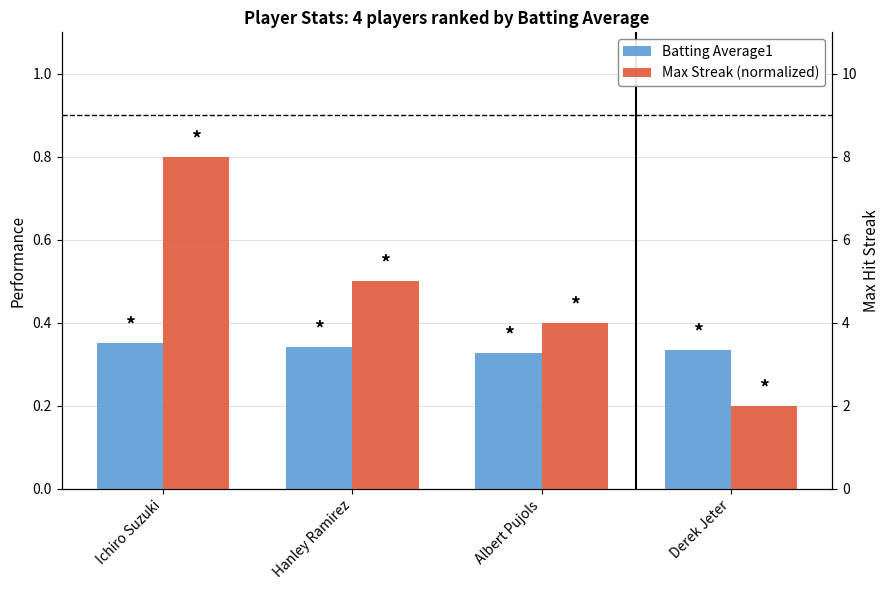

At which label does Batting Average1 reach its peak?

Ichiro Suzuki